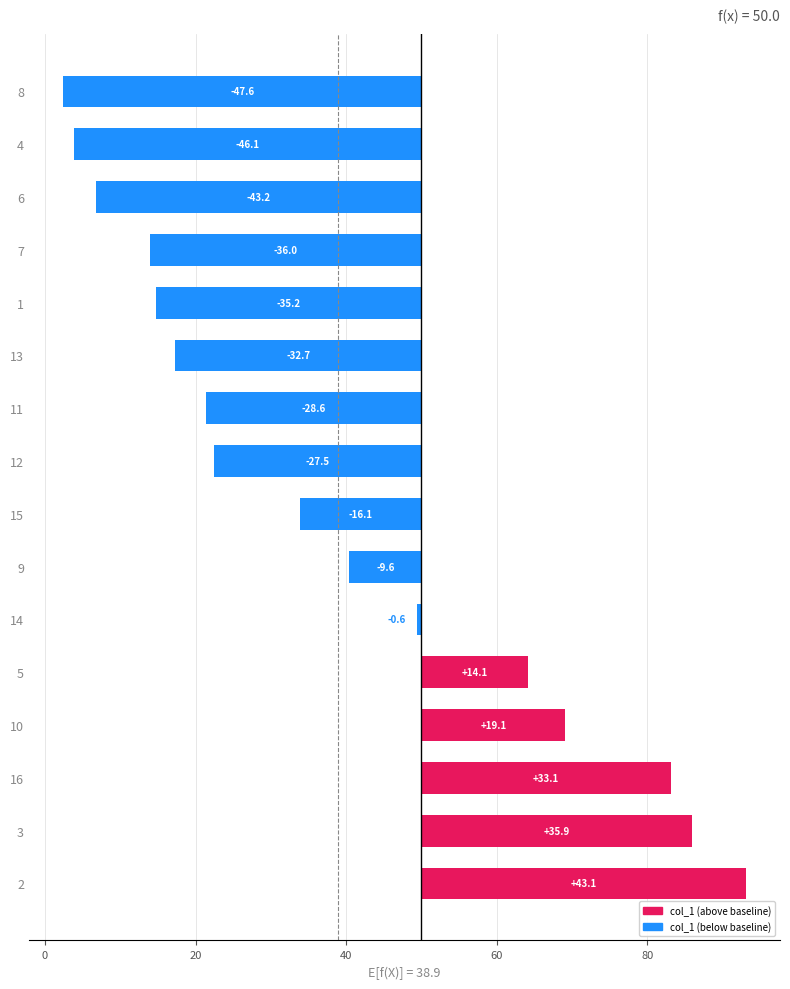

What is the sum of all values?

-177.9